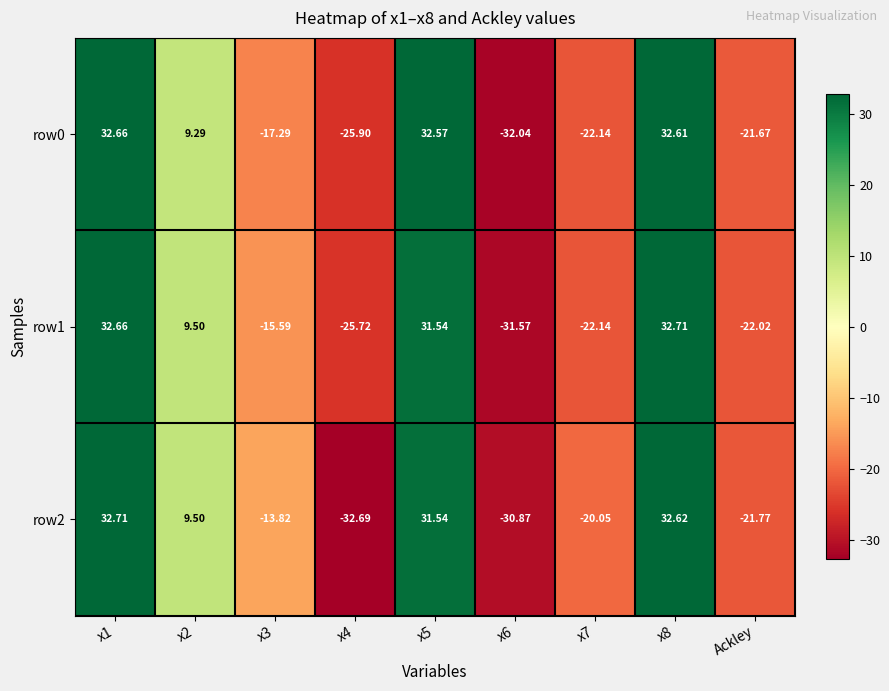

Is the value of row0 at x6 greater than the value of row2 at x8?

No